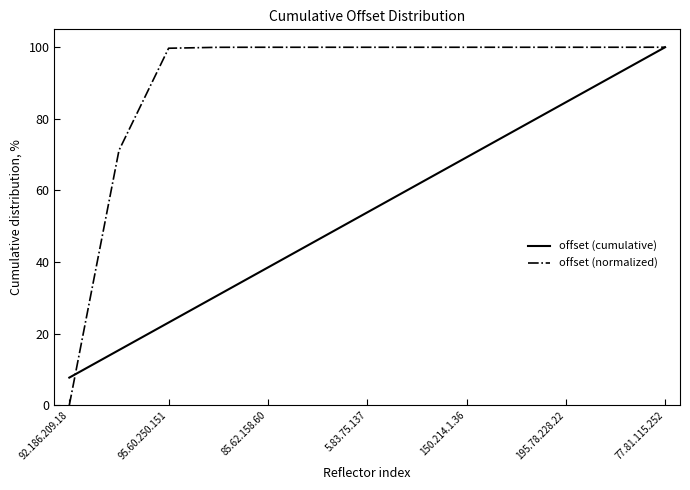

Which series has the widest spread of values?

offset (normalized)